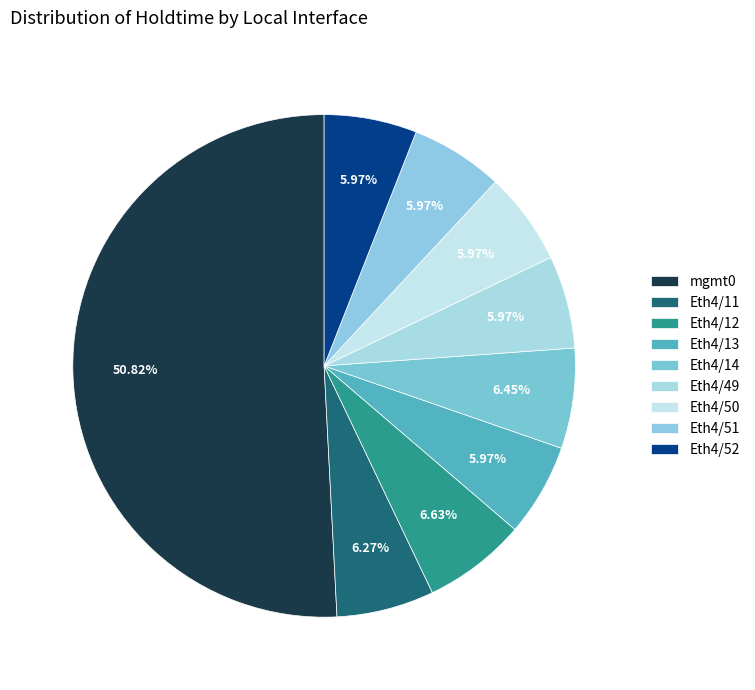

How many slices are in this pie chart?

9